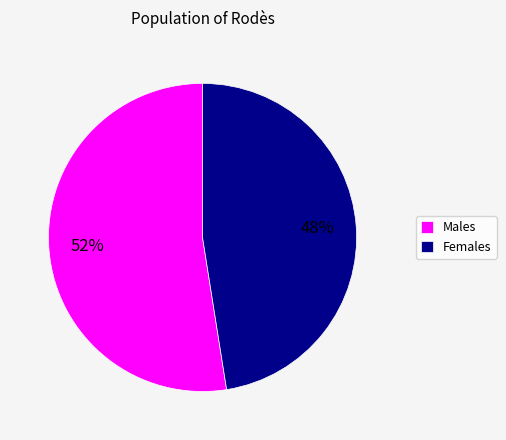

To the nearest percent, what is the combined percentage of Males and Females?

100%